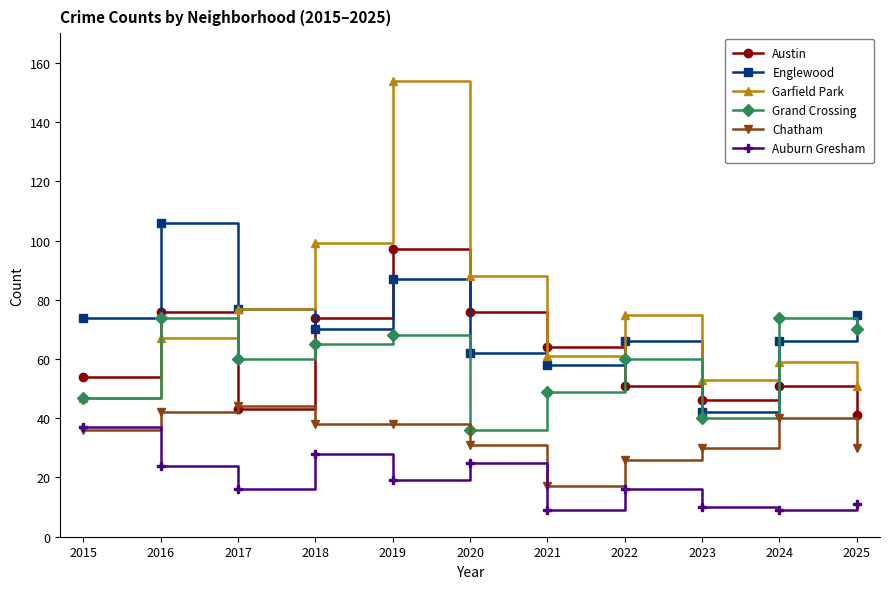

The Auburn Gresham series shows 3 at 2025. True or false?

False